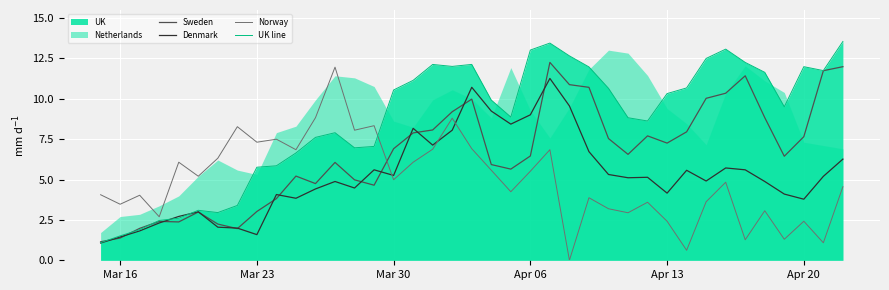

What is the highest value of the Norway series?

12.0